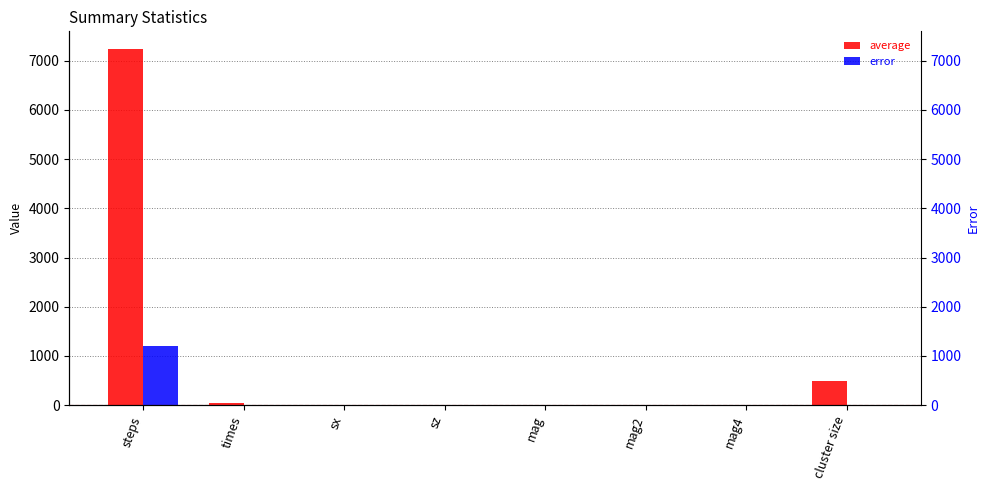

Which series has the largest total across all categories?

average